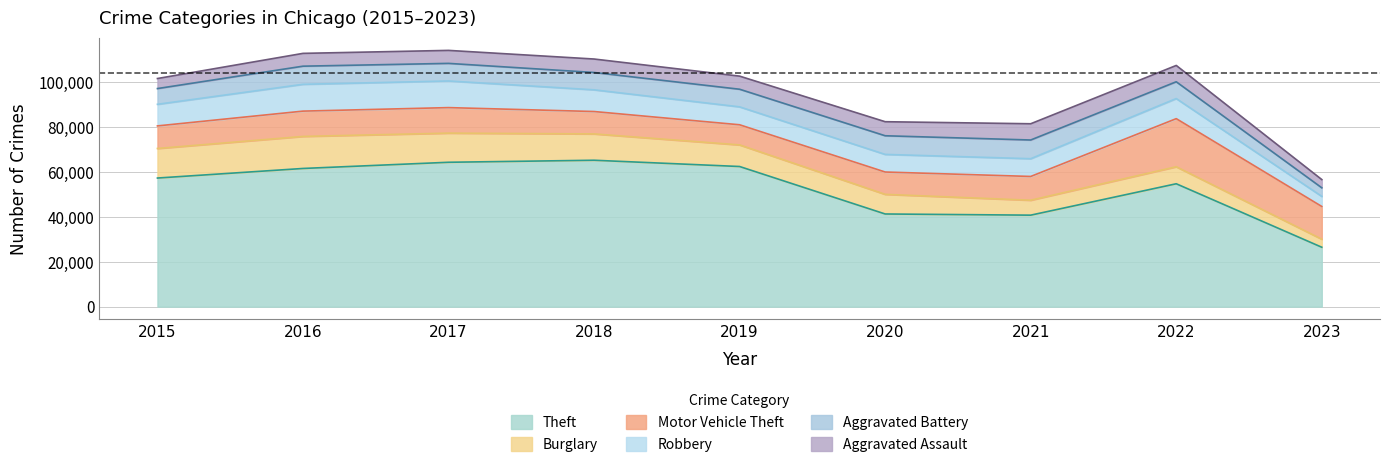

True or false: Aggravated Assault has a value of 2477 at 2021.

False